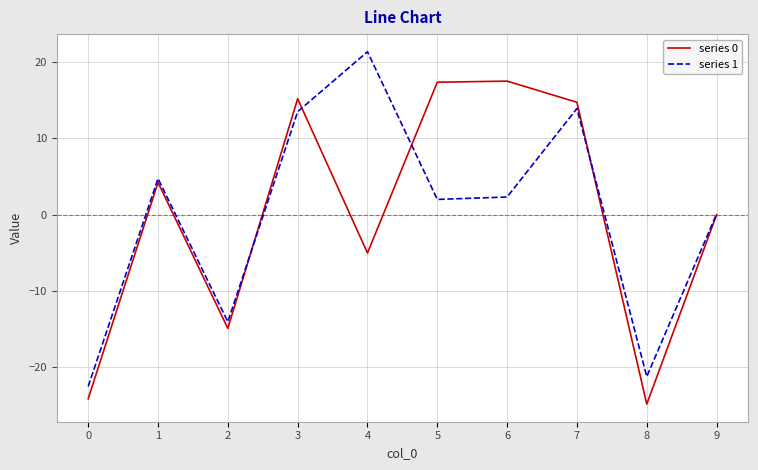

Where is series 1 nearest to the value 0?

9